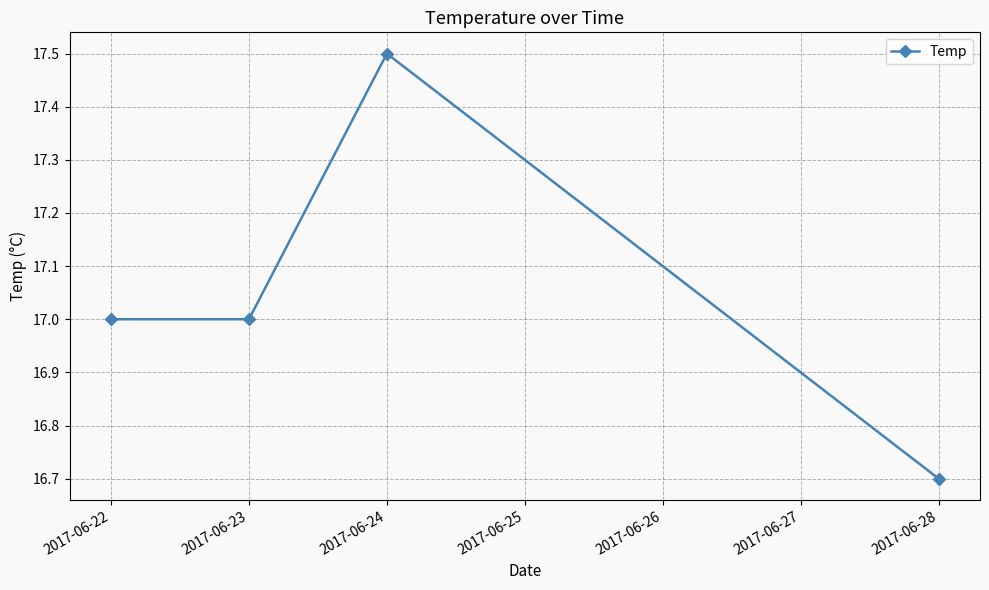

What is the value of the 2nd point from the left?

17.0